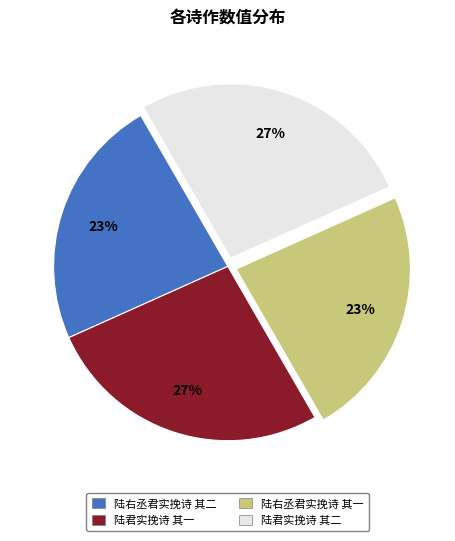

How many segments does this pie chart have?

4